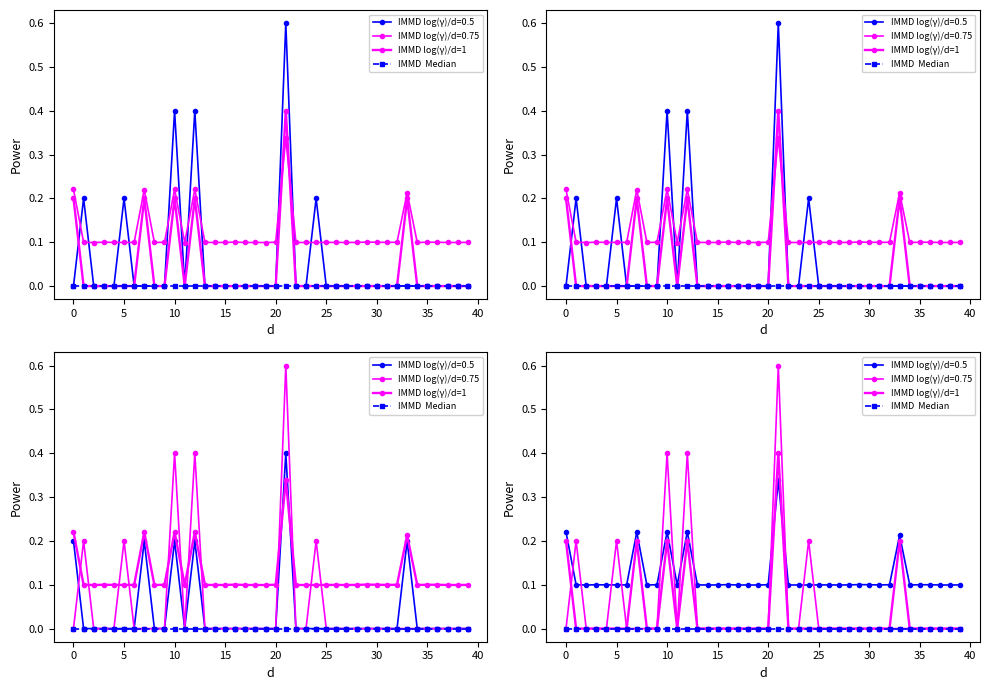

At which category is the sum across all series the highest?

21